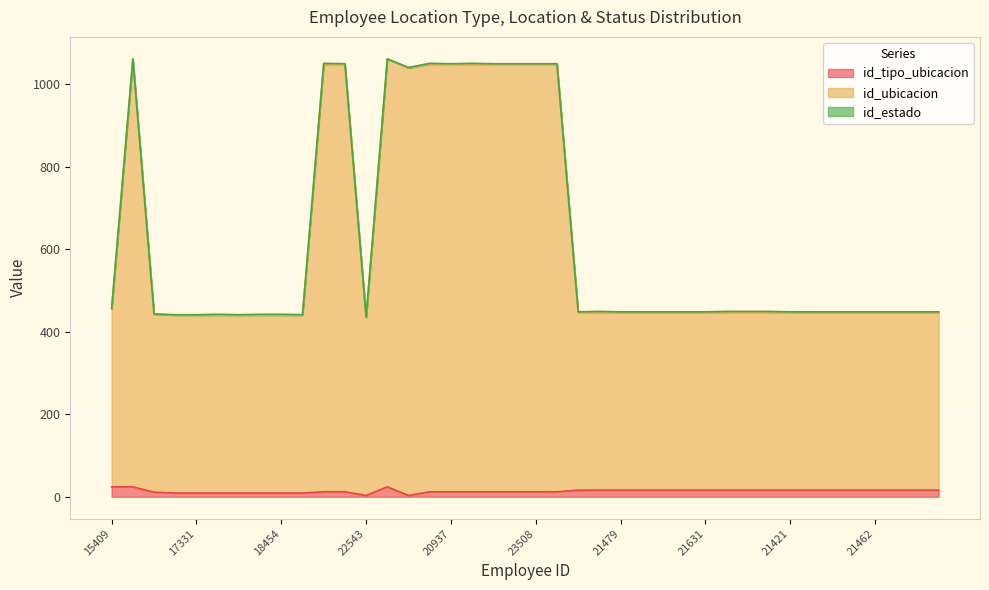

What is the smallest value displayed?

3